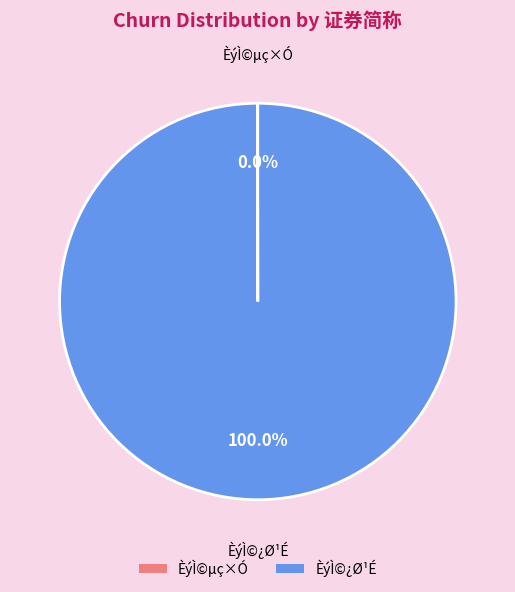

Which category accounts for the majority?

ÈýÌ©¿Ø¹É